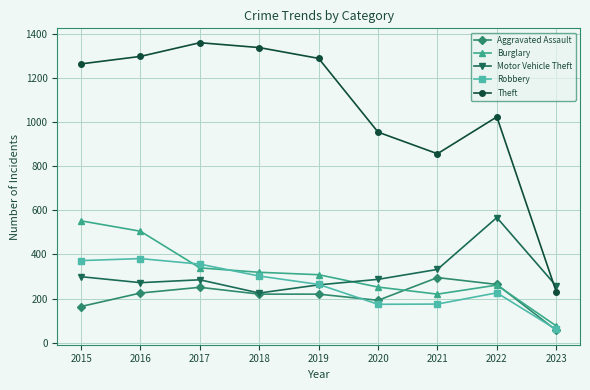

Which label corresponds to the largest value in the chart?

2017